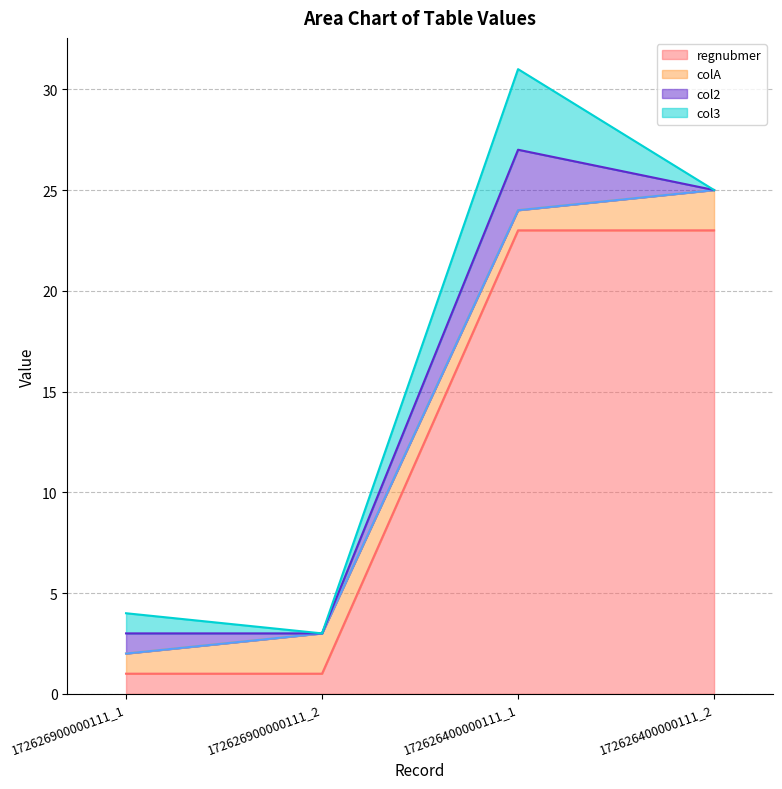

The value of regnubmer at 172626400000111_1 is 23. True or false?

True